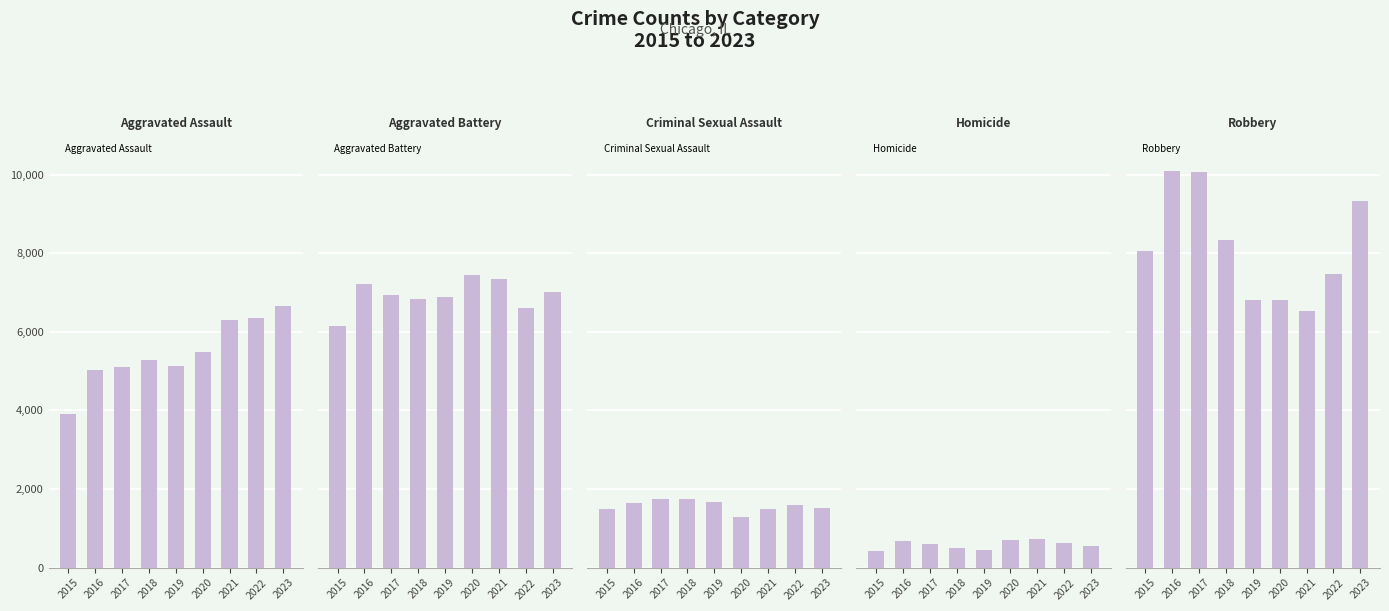

Which category has the highest value across all series?

2016